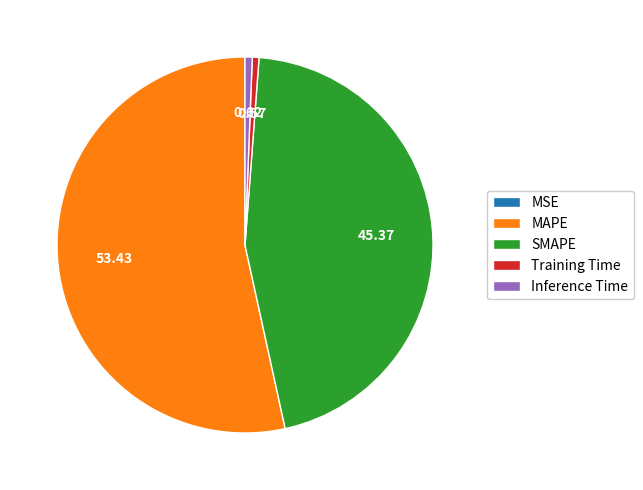

Which category has the biggest portion of the pie?

MAPE